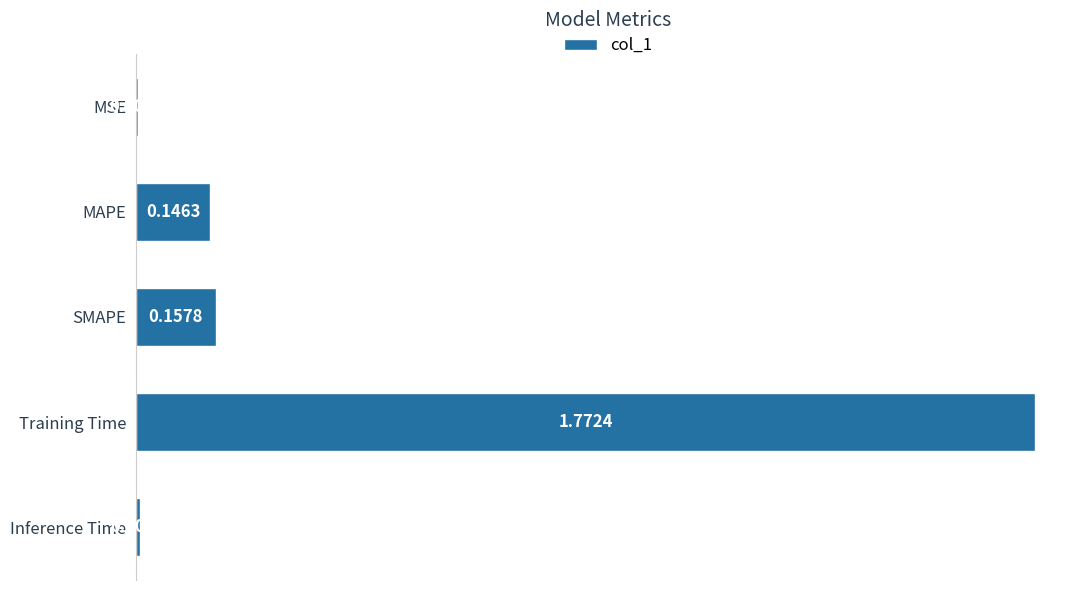

Which category has the highest value across all series?

Training Time